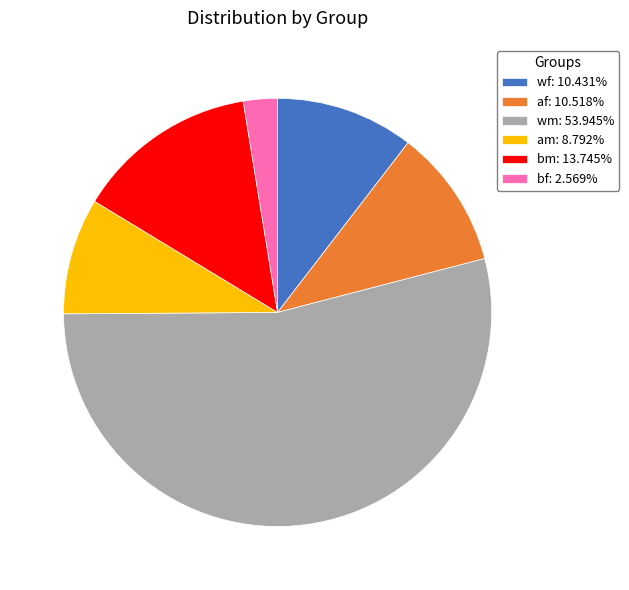

Is there any slice that represents more than half of the pie?

Yes